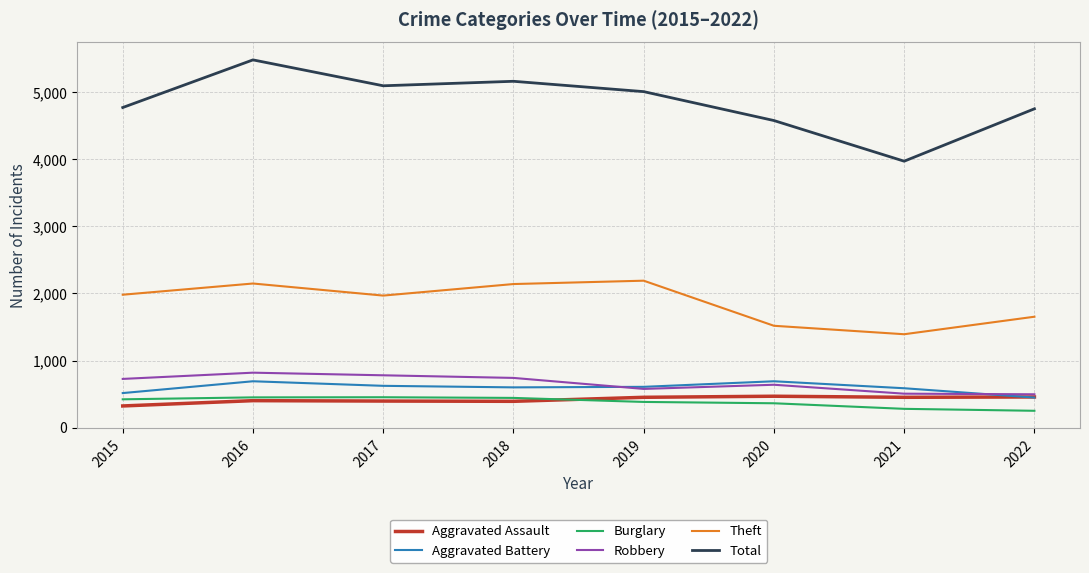

Which series has the largest total across all categories?

Total